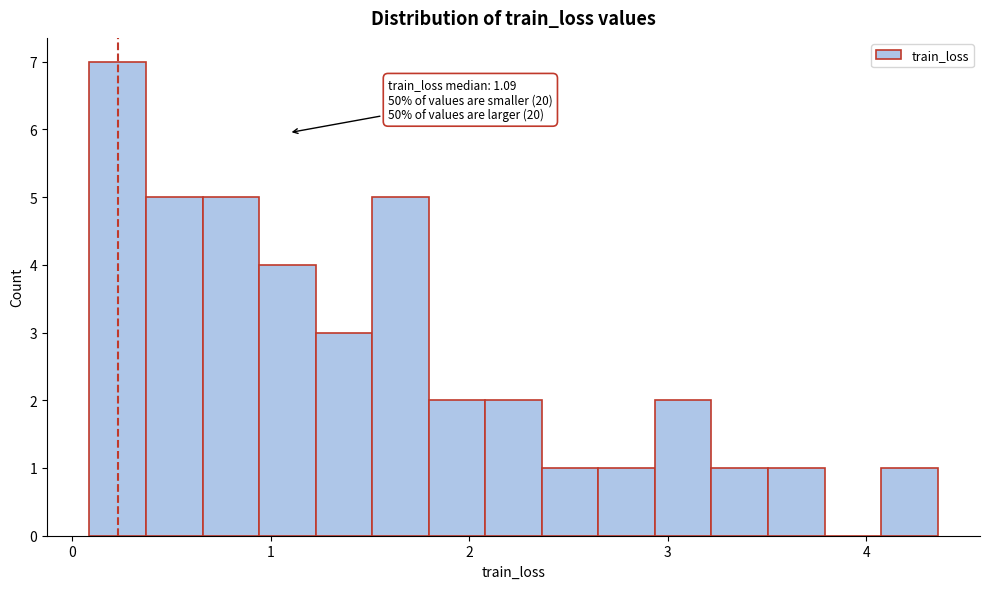

Around what value on the x-axis is the tallest bar? Give the approximate position of its centre, as read against the axis.

0.2